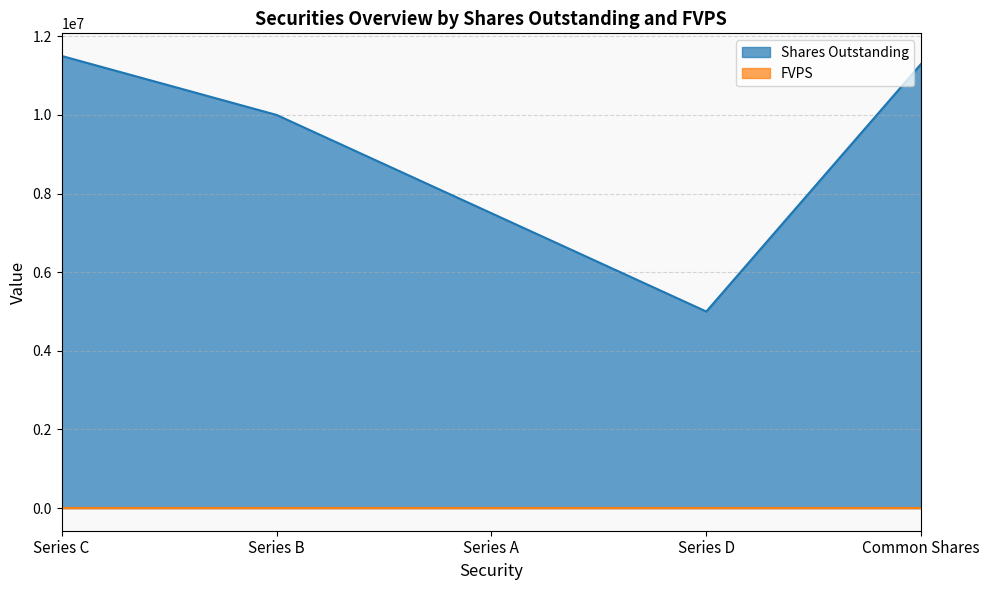

What are all the series names shown in the legend?

Shares Outstanding, FVPS